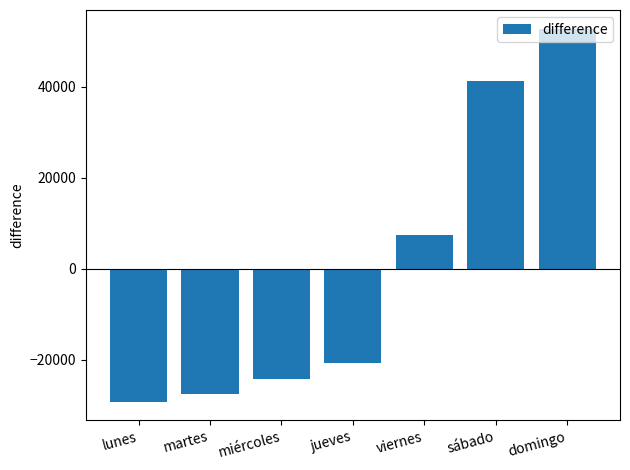

Where does the data first go above -20645?

viernes